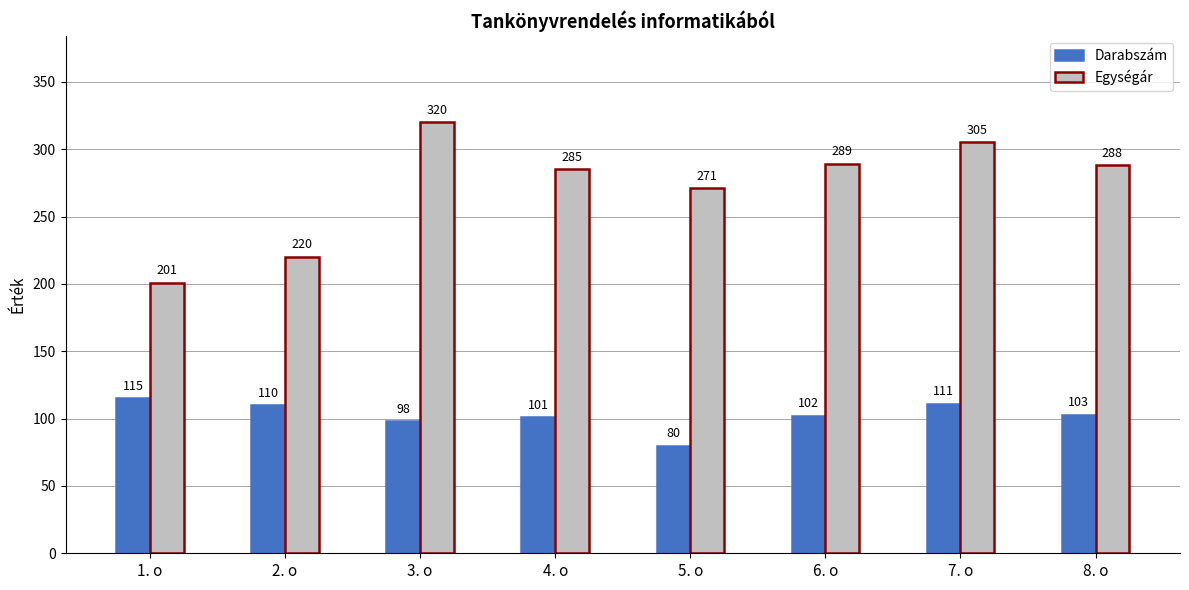

At 3. o, list the series in order from smallest to largest.

Darabszám, Egységár